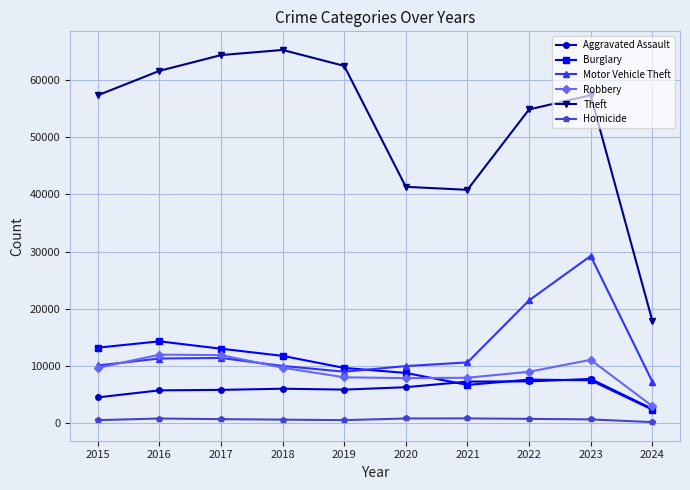

The Motor Vehicle Theft series shows 12499 at 2019. True or false?

False